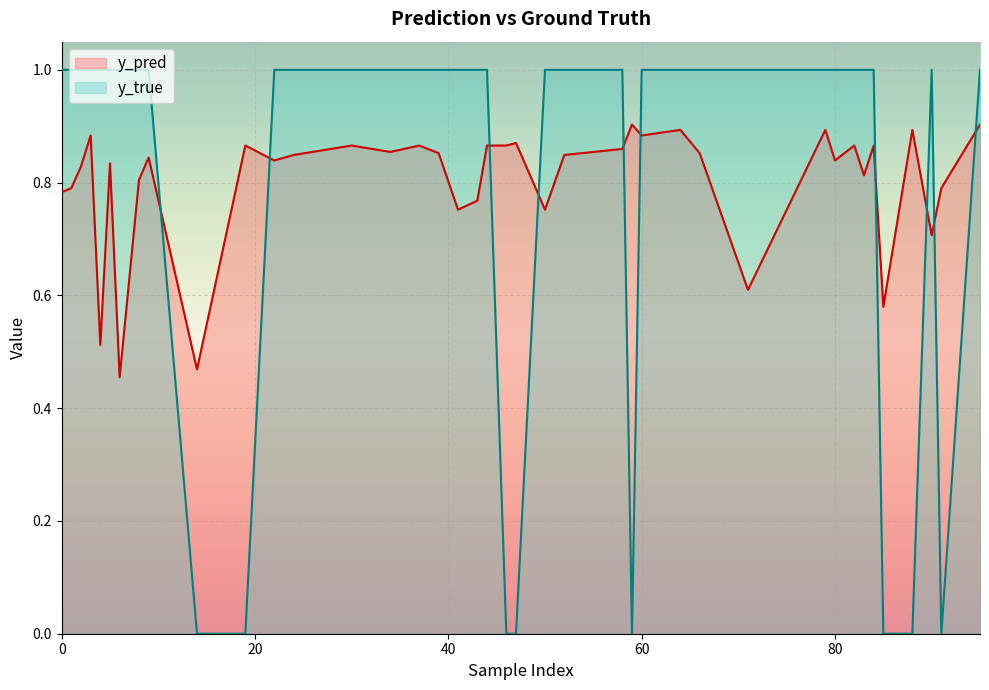

What is the value of the y_pred point at the 9th from the left?

0.8